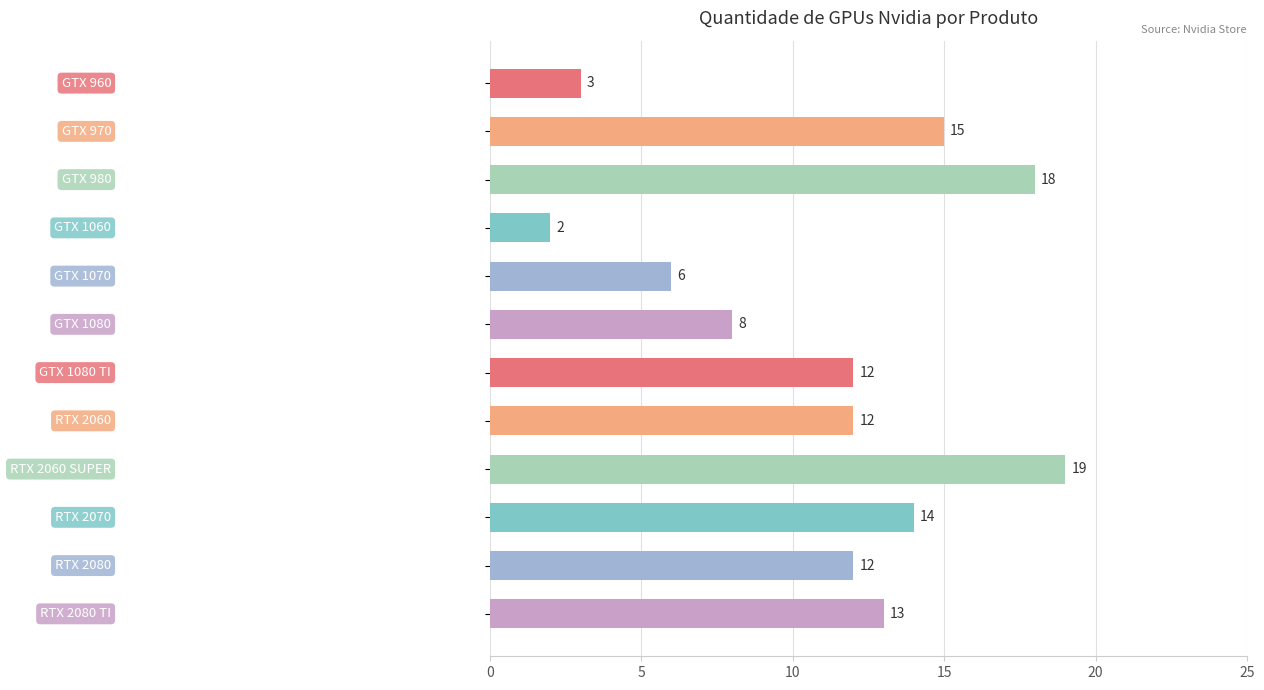

What is the maximum value shown in the chart?

19